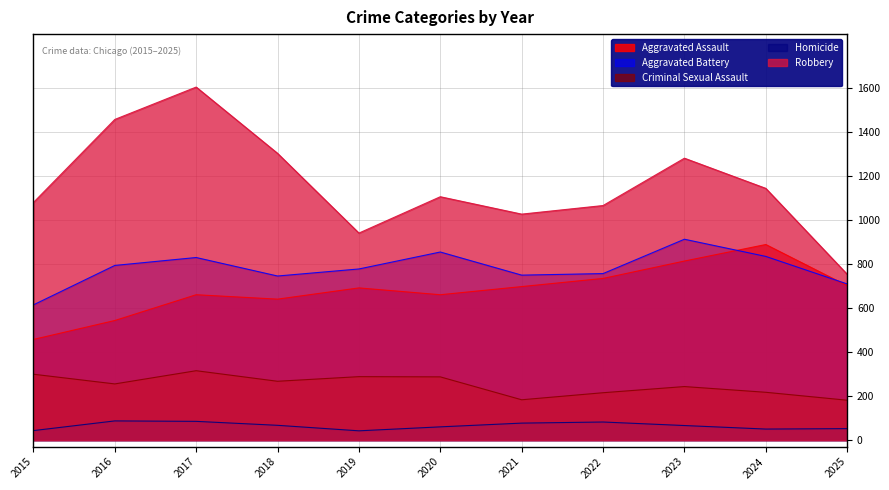

Does the chart display data point markers on the line(s)?

No